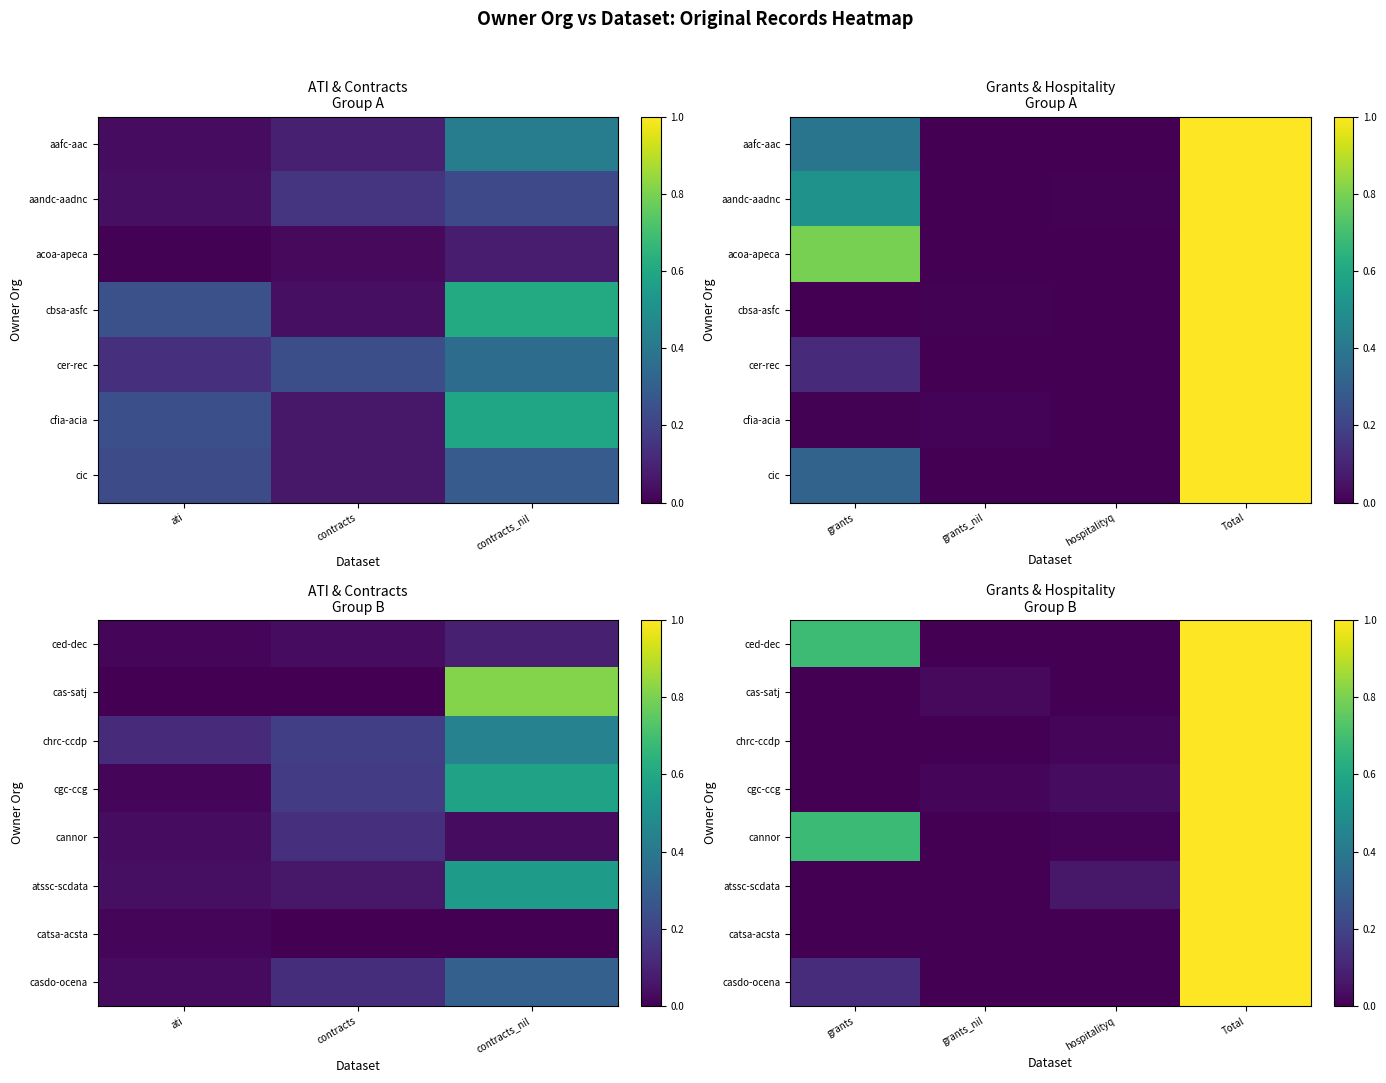

Where is catsa-acsta nearest to the value 0?

grants